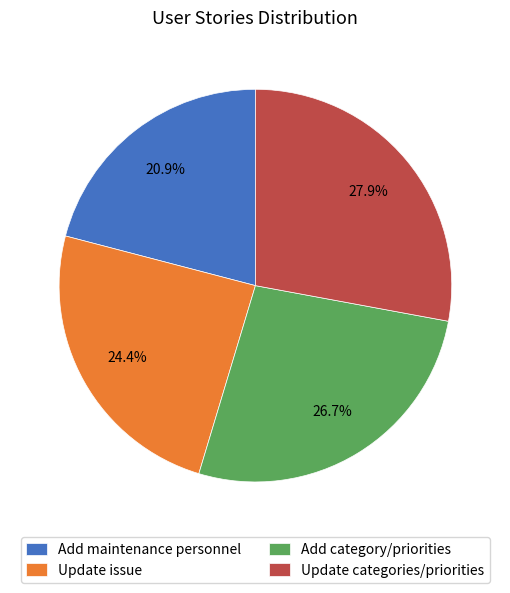

How many slices are in this pie chart?

4